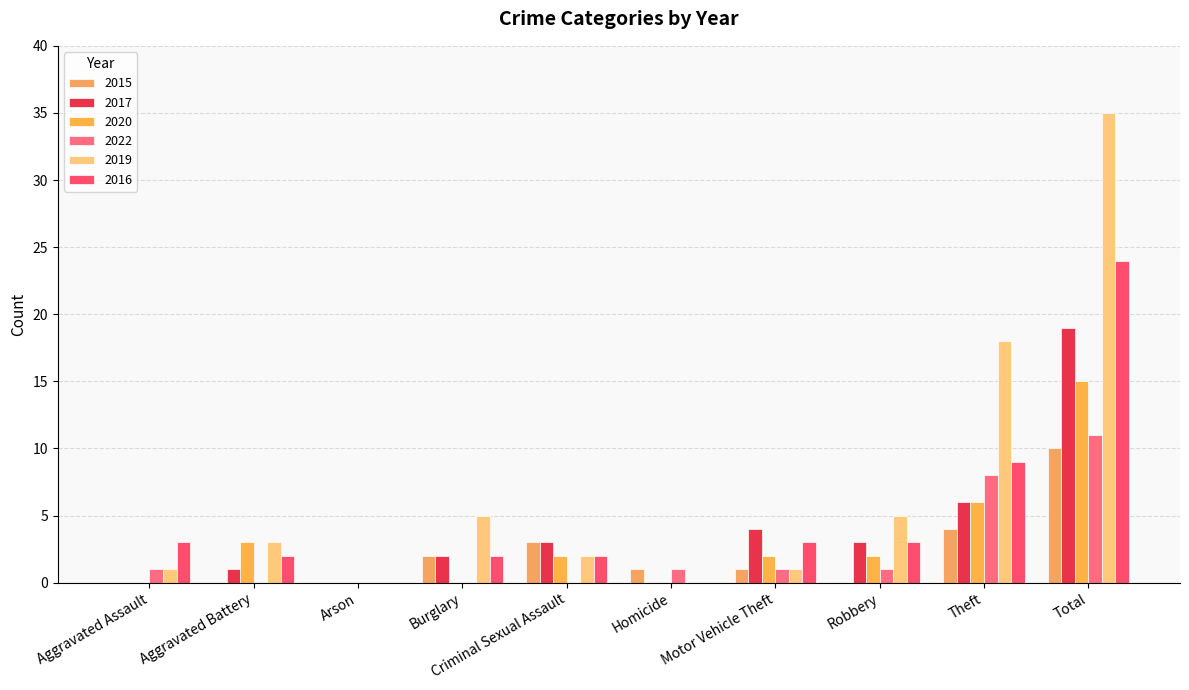

At which label does 2015 first exceed 1?

Burglary